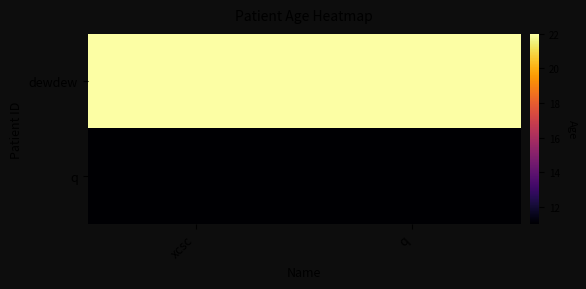

At which category does the chart reach its minimum across all series?

xcsc